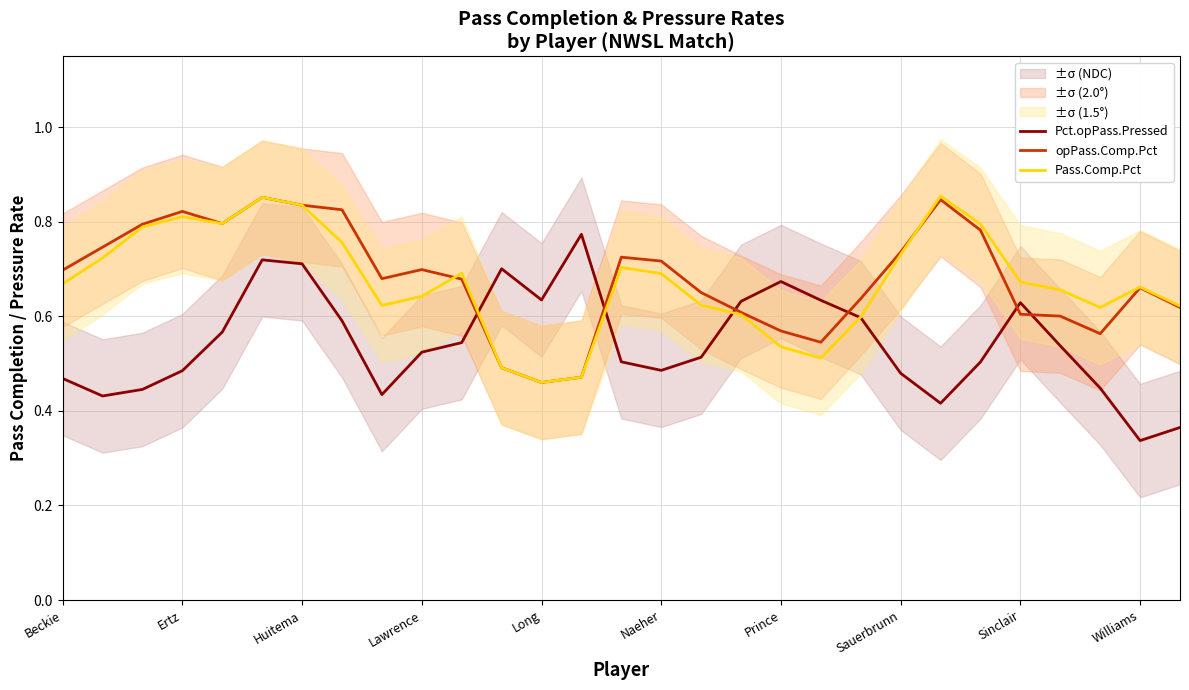

Reading left to right, extract all data points from this chart.

Pct.opPass.Pressed: 0.5	0.4	0.4	0.5	0.6	0.7	0.7	0.6	0.4	0.5	0.5	0.7	0.6	0.8	0.5	0.5	0.5	0.6	0.7	0.6	0.6	0.5	0.4	0.5	0.6	0.5	0.4	0.3	0.4
opPass.Comp.Pct: 0.7	0.7	0.8	0.8	0.8	0.9	0.8	0.8	0.7	0.7	0.7	0.5	0.5	0.5	0.7	0.7	0.7	0.6	0.6	0.5	0.6	0.7	0.8	0.8	0.6	0.6	0.6	0.7	0.6
Pass.Comp.Pct: 0.7	0.7	0.8	0.8	0.8	0.9	0.8	0.8	0.6	0.6	0.7	0.5	0.5	0.5	0.7	0.7	0.6	0.6	0.5	0.5	0.6	0.7	0.9	0.8	0.7	0.7	0.6	0.7	0.6